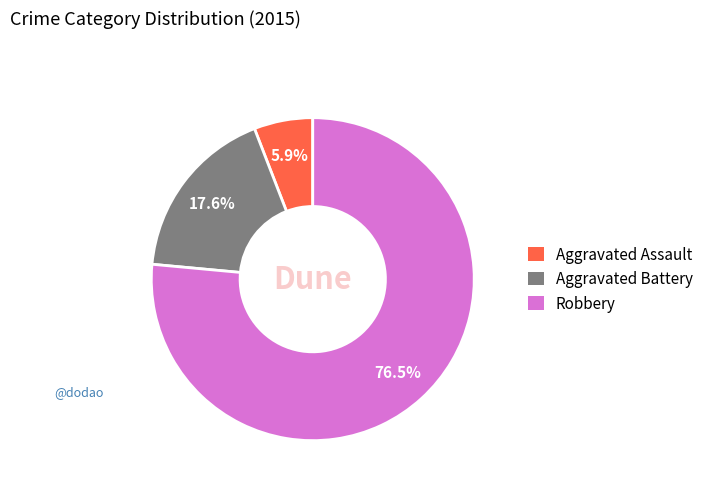

To the nearest percent, what is the average slice percentage?

33%